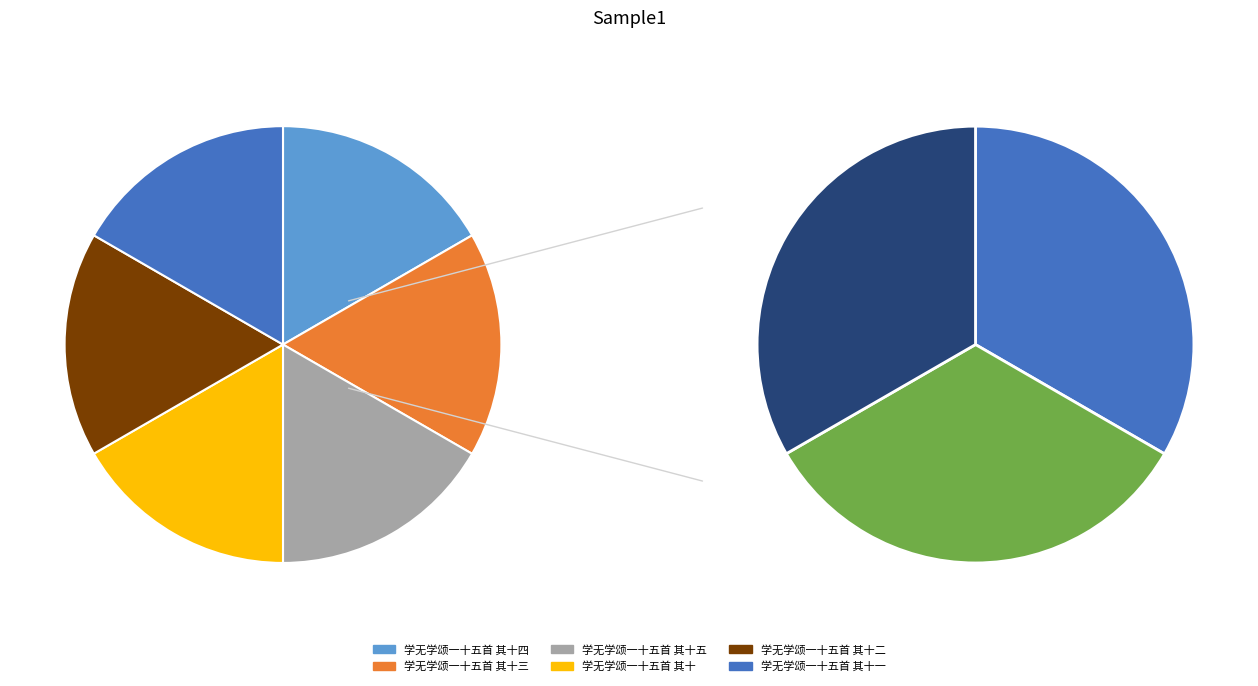

Rank the categories by value from highest to lowest.

学无学颂一十五首 其十, 学无学颂一十五首 其十三, 学无学颂一十五首 其十一, 学无学颂一十五首 其十二, 学无学颂一十五首 其十四, 学无学颂一十五首 其十五